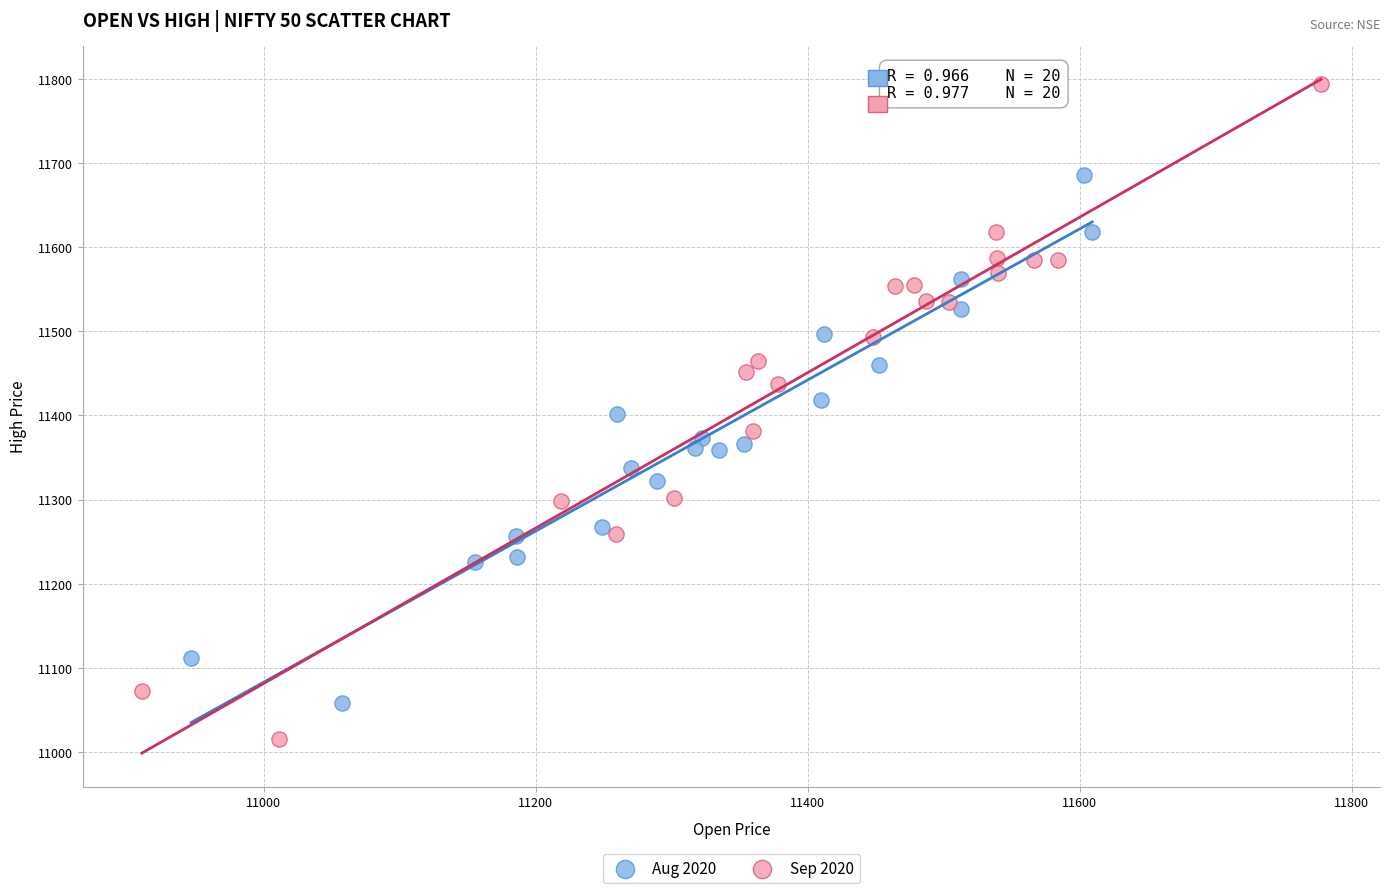

What are all the series names shown in the legend?

Aug 2020, Sep 2020